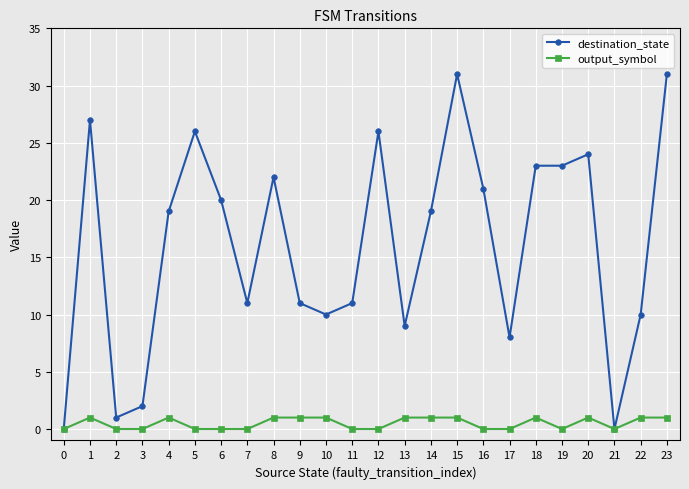

At how many categories does at least one series exceed 15?

13